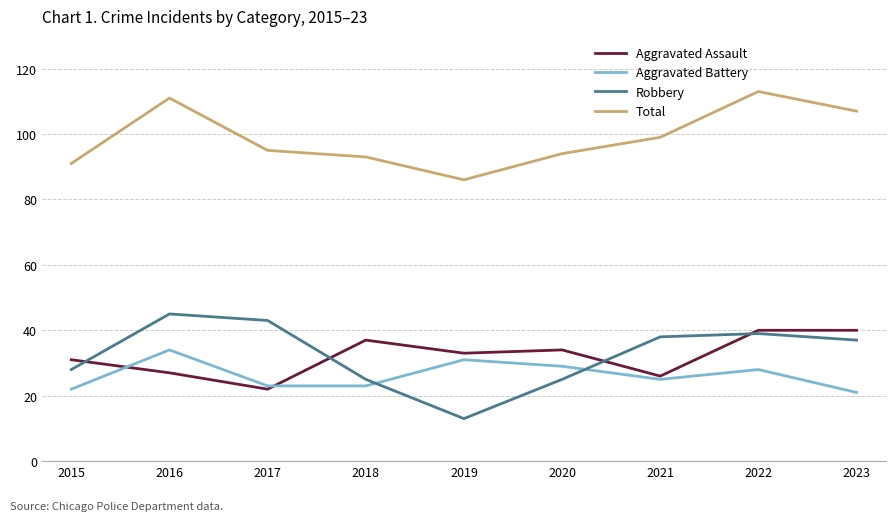

What is the sum of all Robbery values?

293